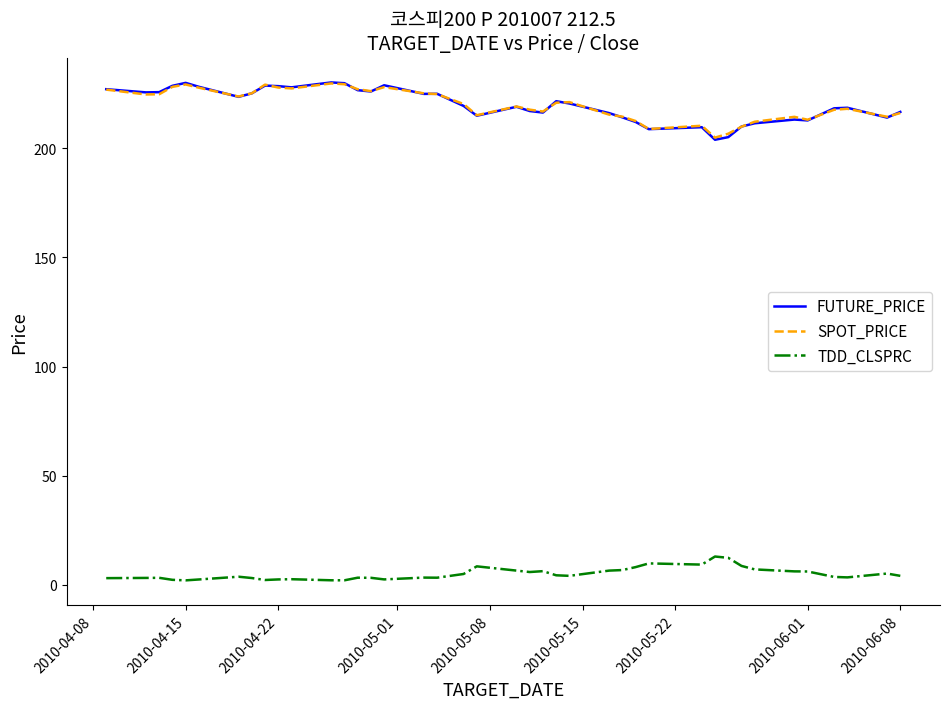

What is the greatest value displayed?

230.1